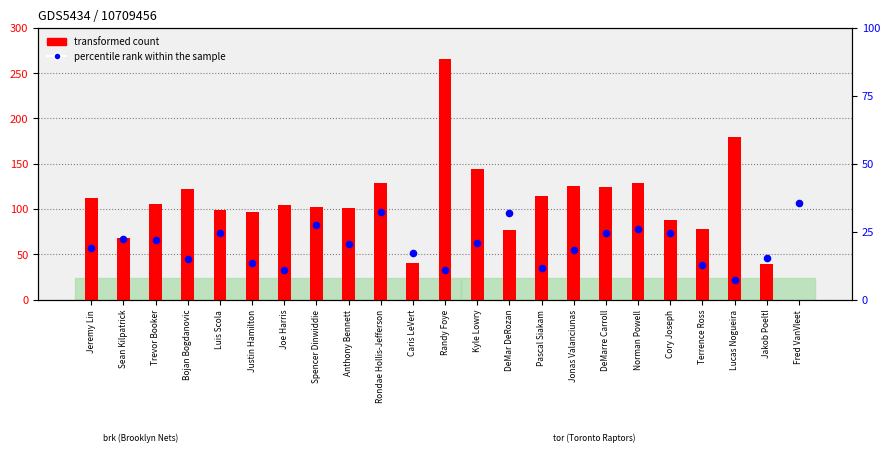

Which series reaches the minimum Y coordinate?

transformed count